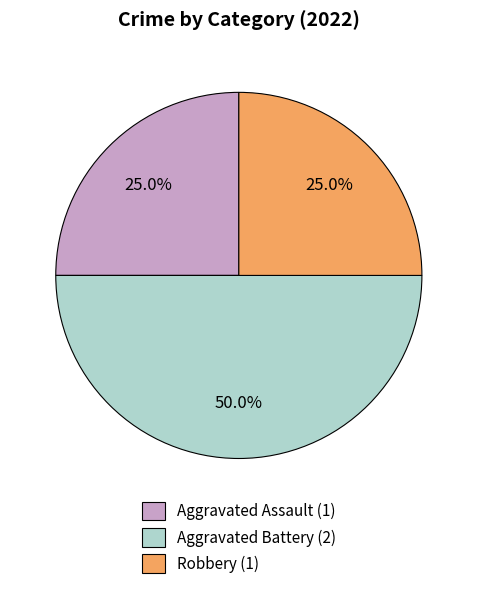

The Aggravated Assault slice represents 25% of the pie. True or false?

True